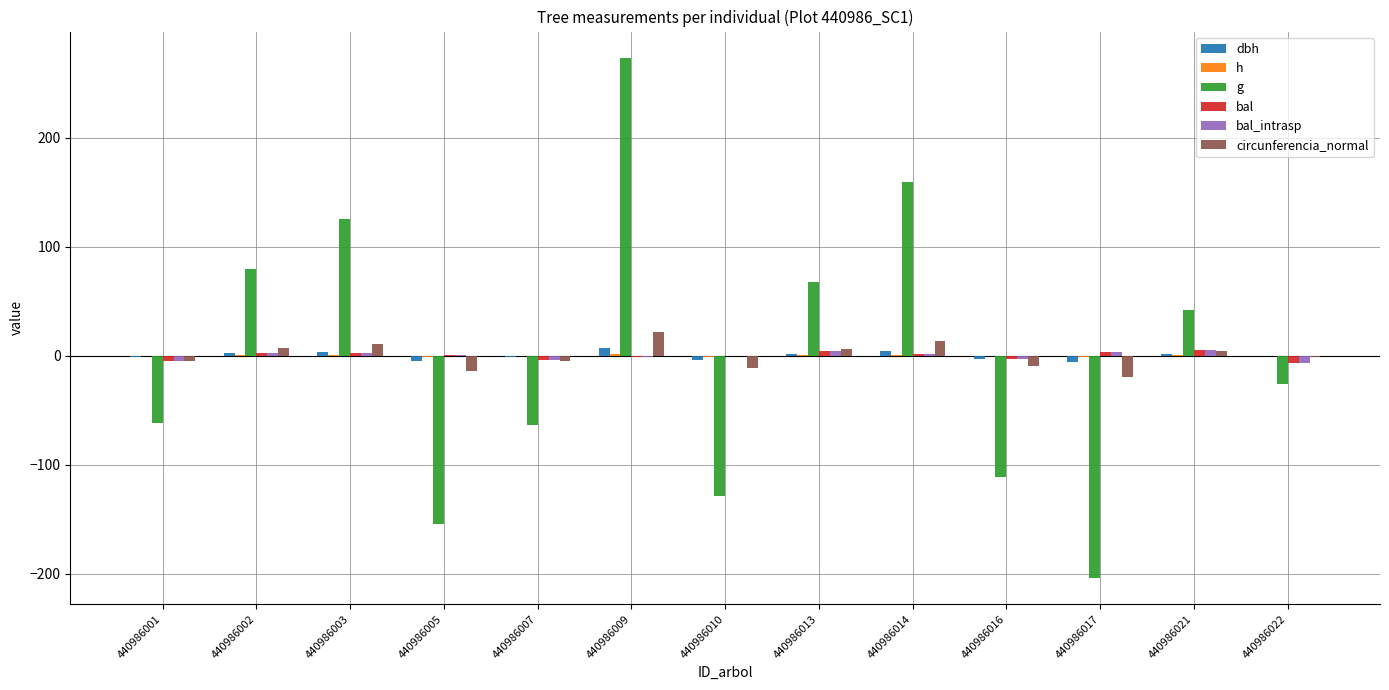

Which category has the highest value in the g series?

440986009